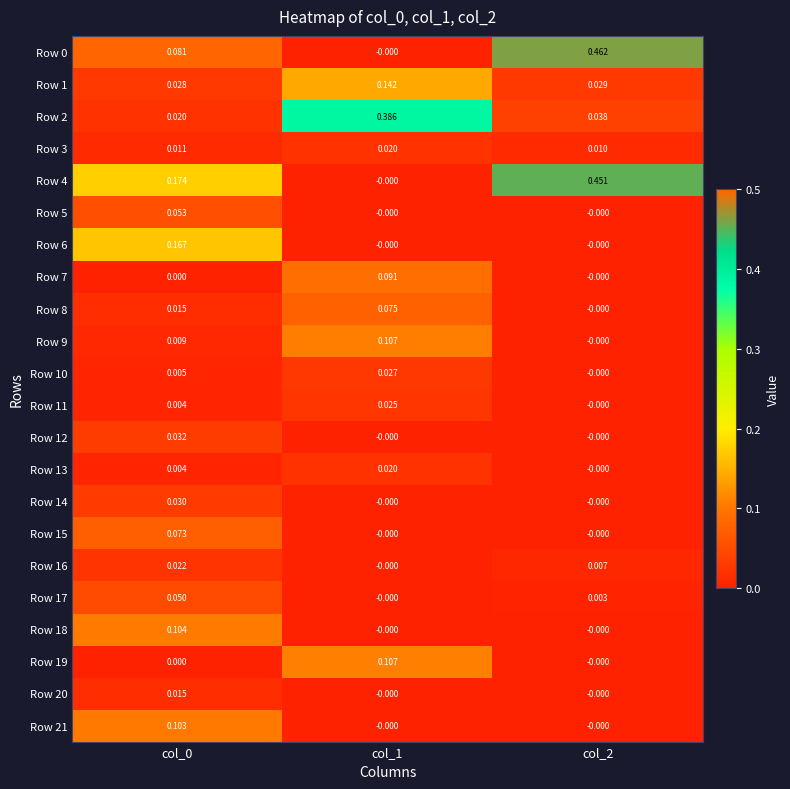

Which has a higher value, col_1 or col_2?

col_2